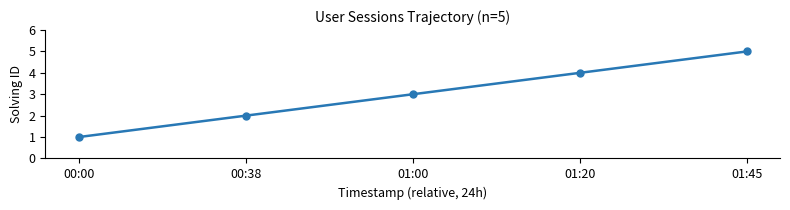

How many lines are shown in the chart?

1